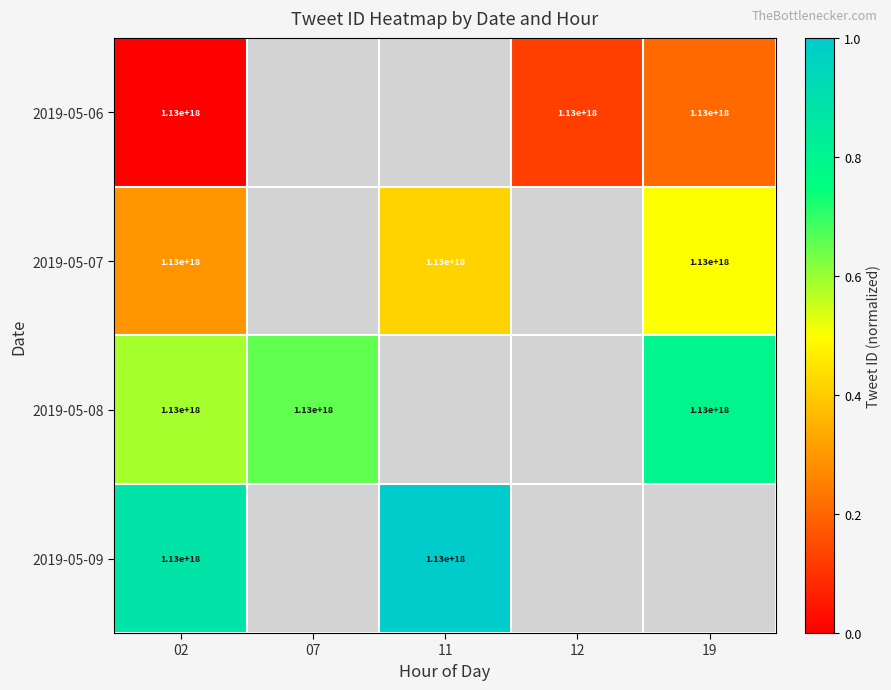

The 2019-05-08 series shows 1469759221044464640 at 19. True or false?

False